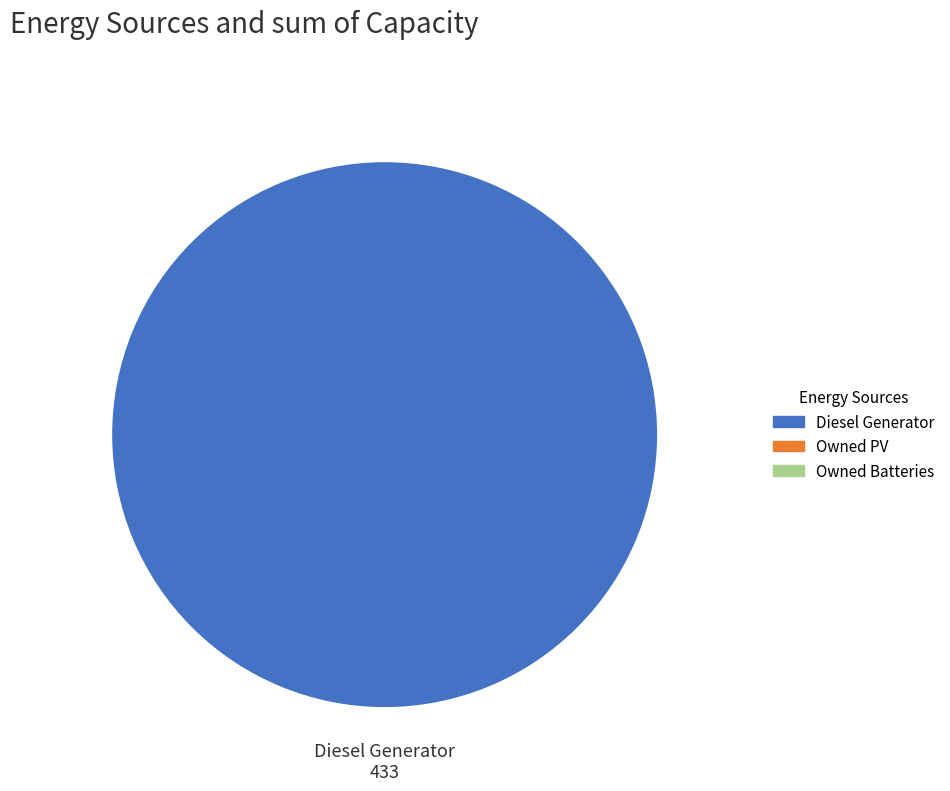

Is there a majority slice in this chart?

Yes